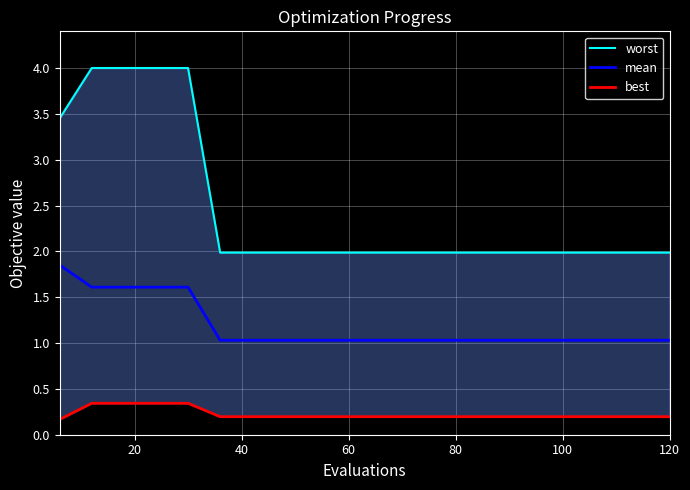

True or false: mean has a value of 1.5 at 120.

False